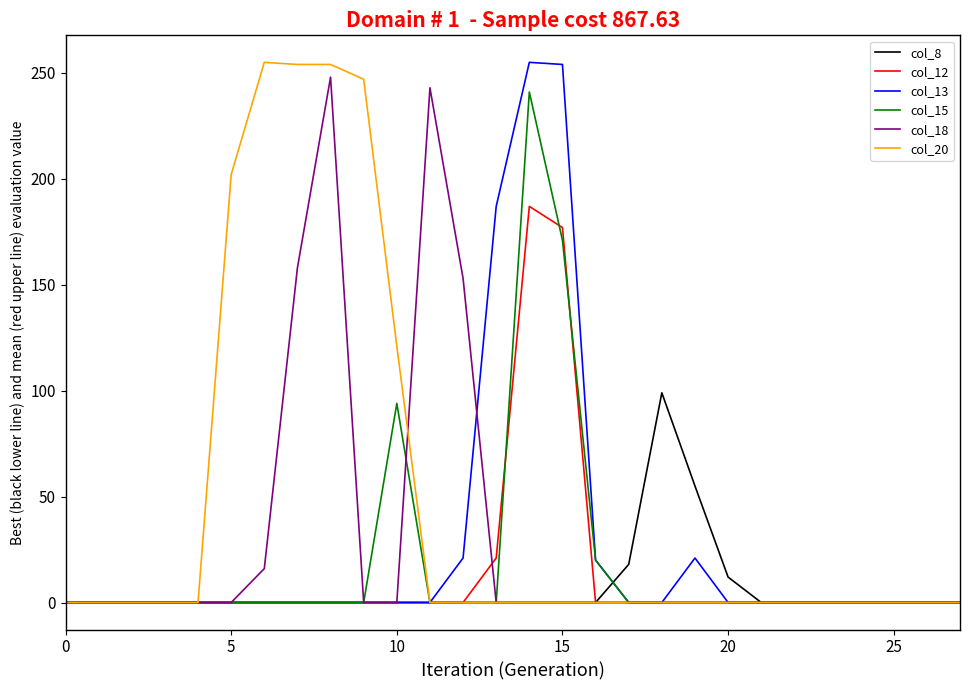

What is the maximum value shown in the chart?

255